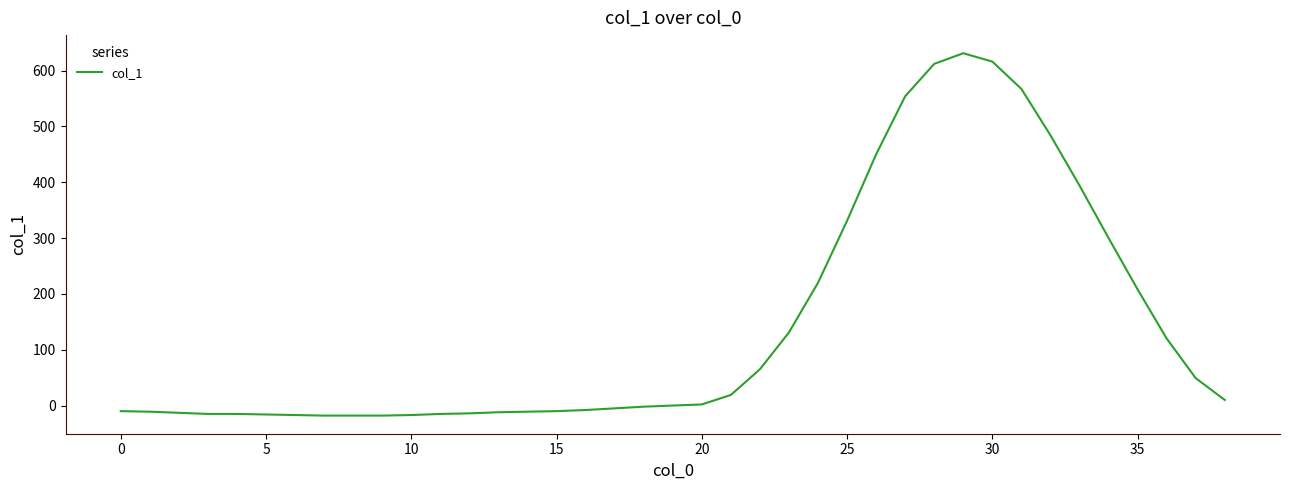

What is the maximum value shown in the chart?

631